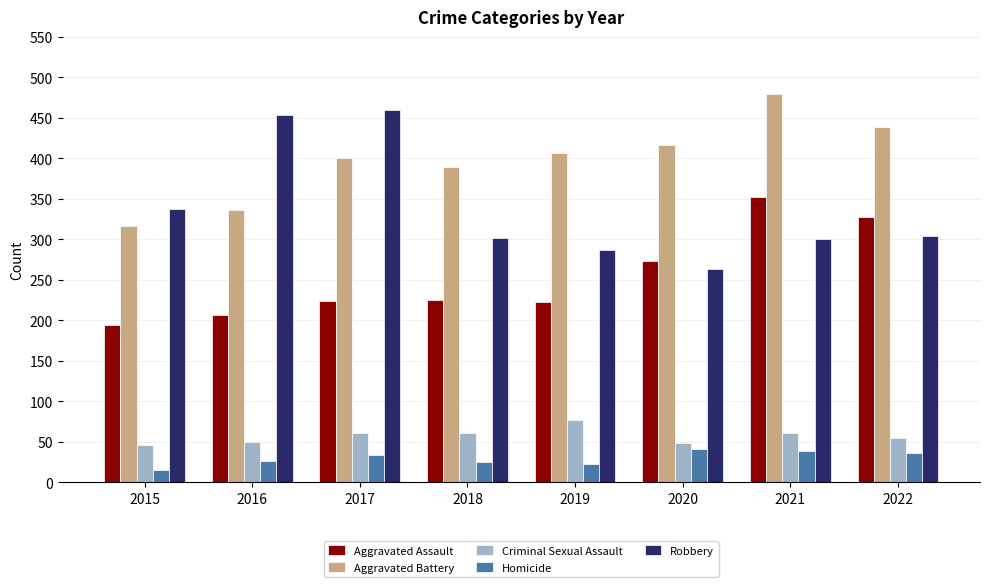

What is the maximum value shown in the chart?

479